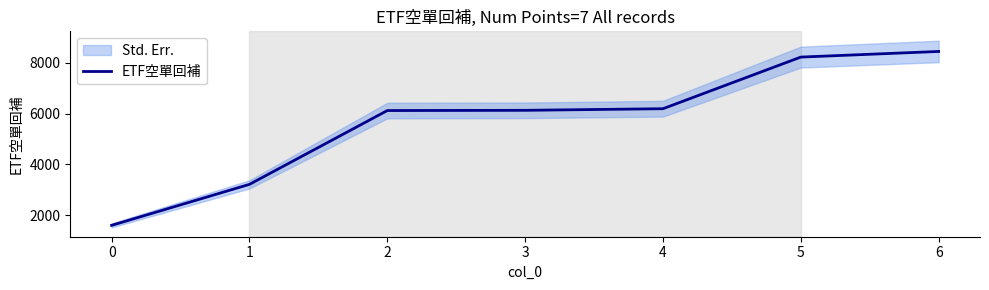

The value of ETF空單回補 at 1 is 2206. True or false?

False